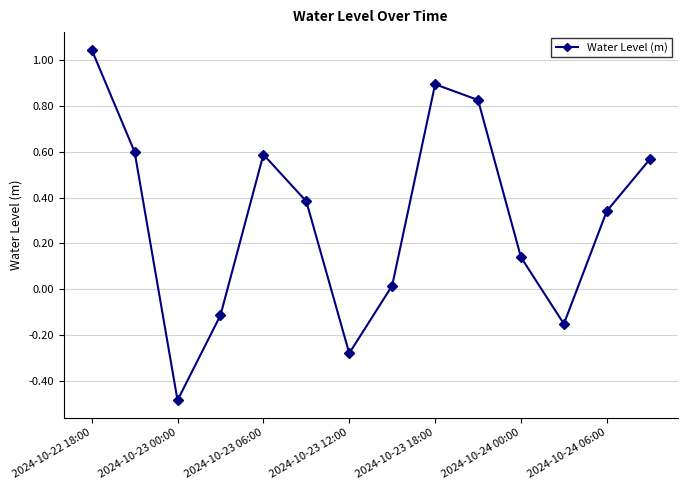

What is the value of the 3rd point from the left?

-0.5